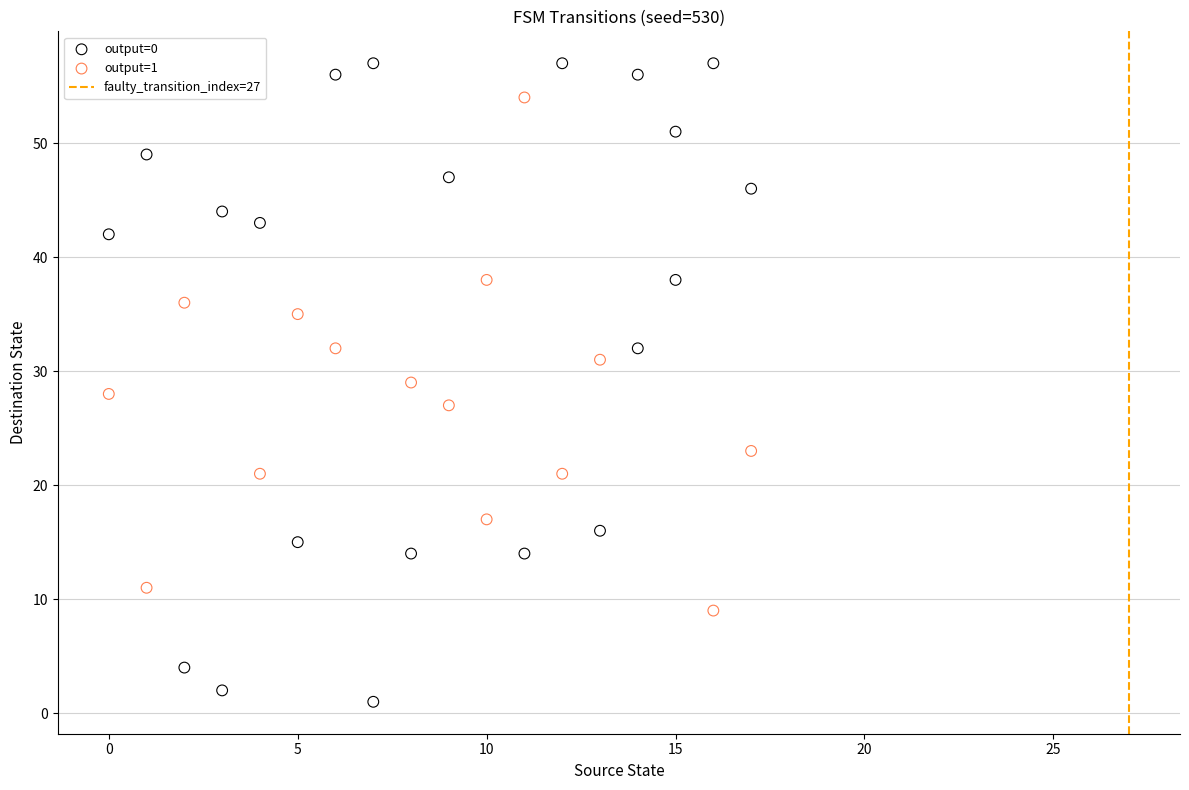

Which series reaches the minimum Y coordinate?

output=0